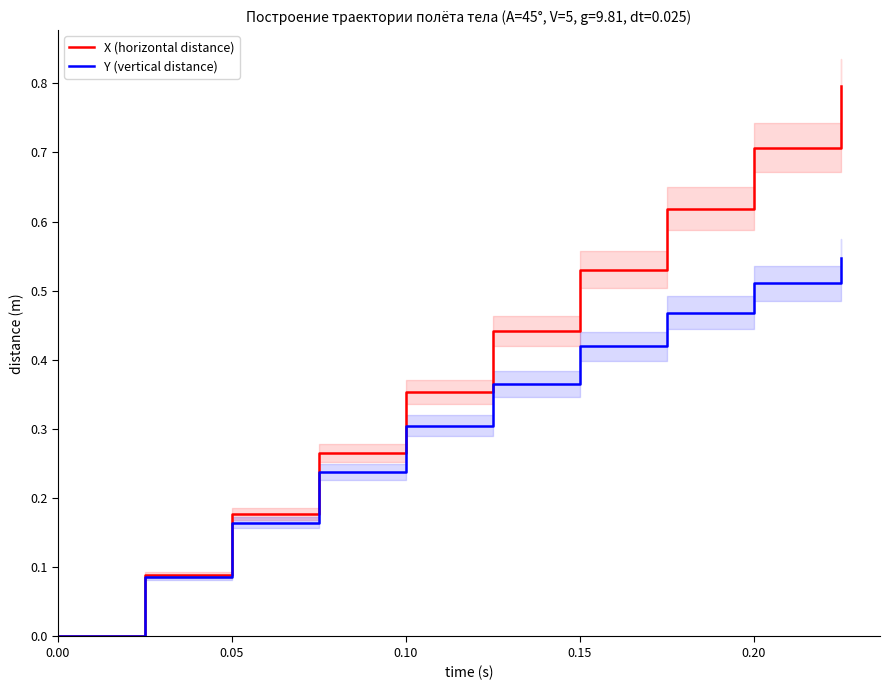

The value of X (horizontal distance) at 0.15 is 0.8. True or false?

False